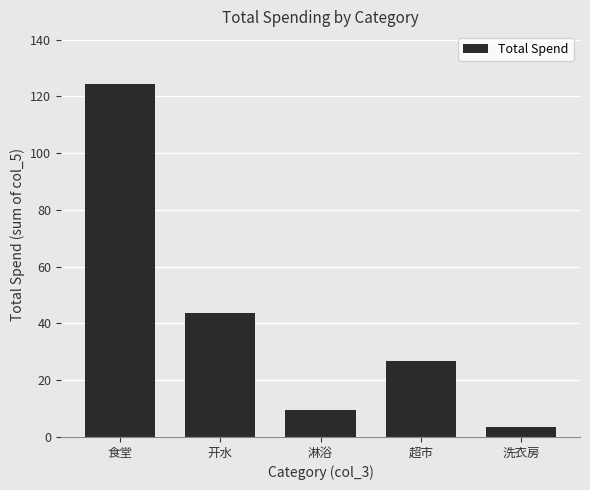

What is the label of the 1st bar from the right?

洗衣房